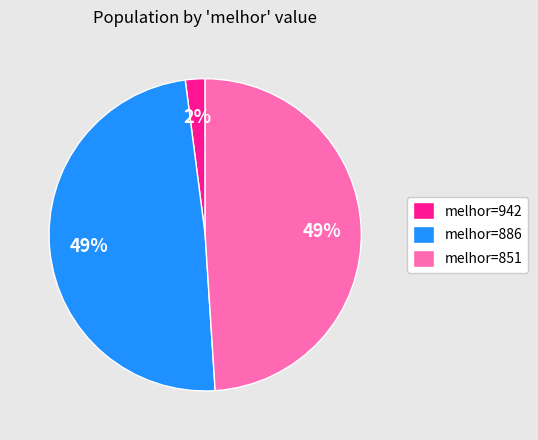

Approximately how many times larger is the value at melhor=886 compared to melhor=851?

1.0